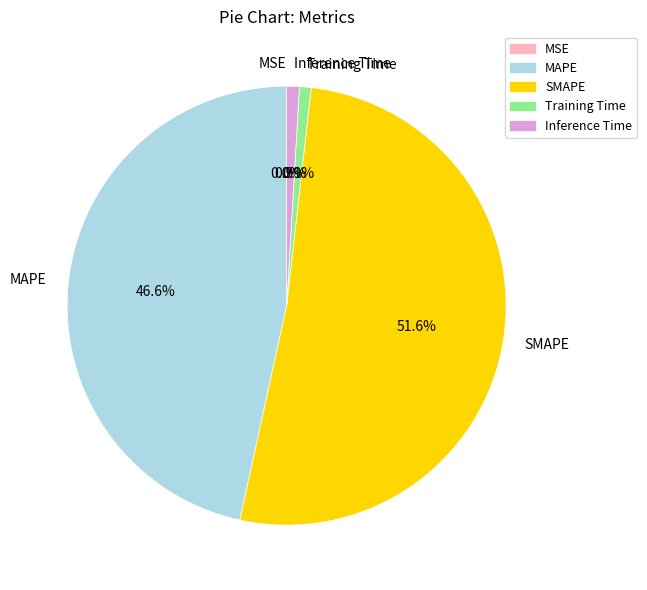

True or false: SMAPE accounts for 59% of the total.

False